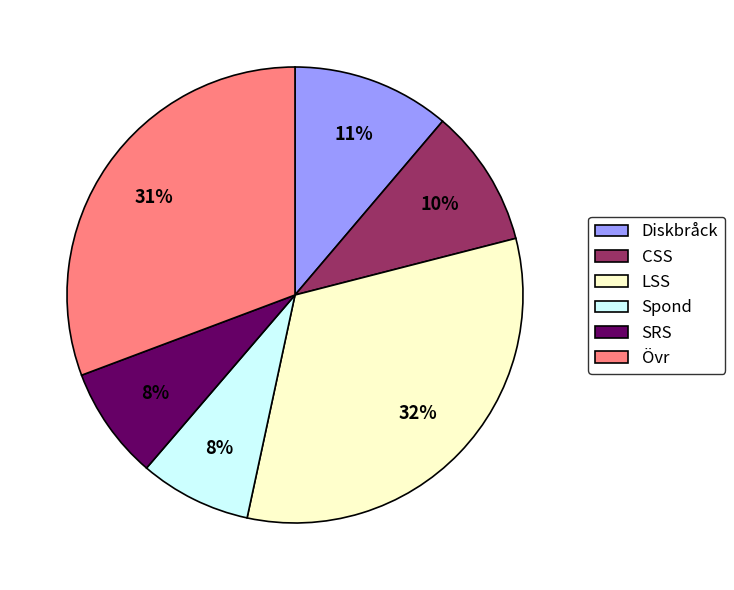

Which has a higher value, Övr or SRS?

Övr